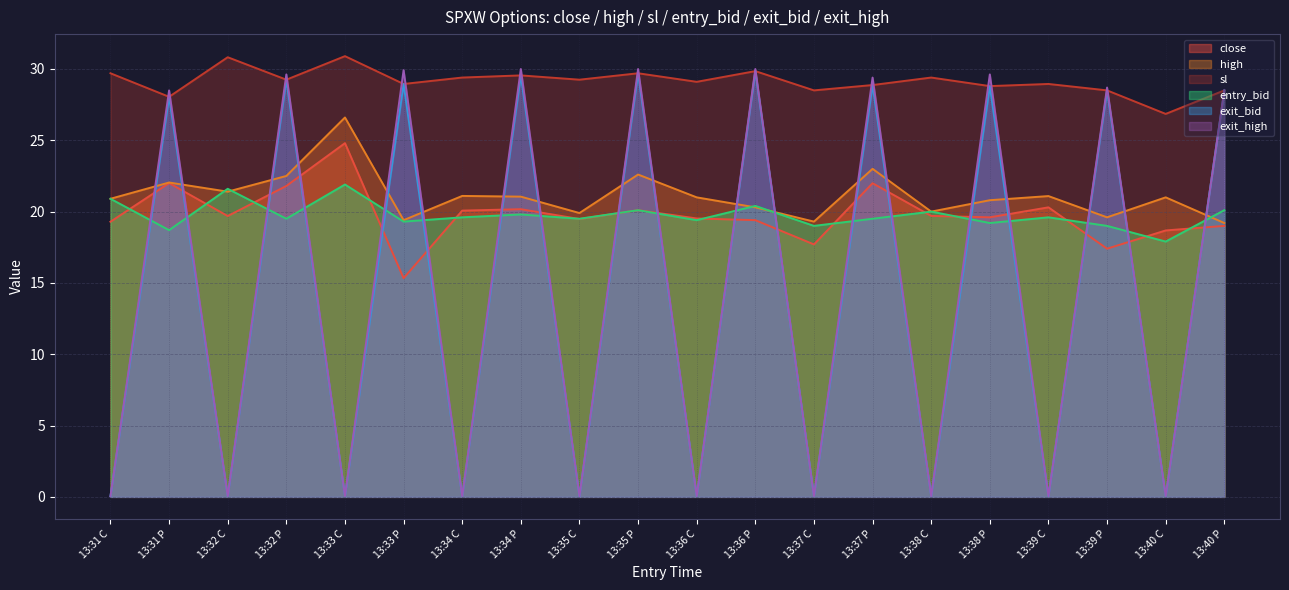

What is the sum of all entry_bid values?

395.0